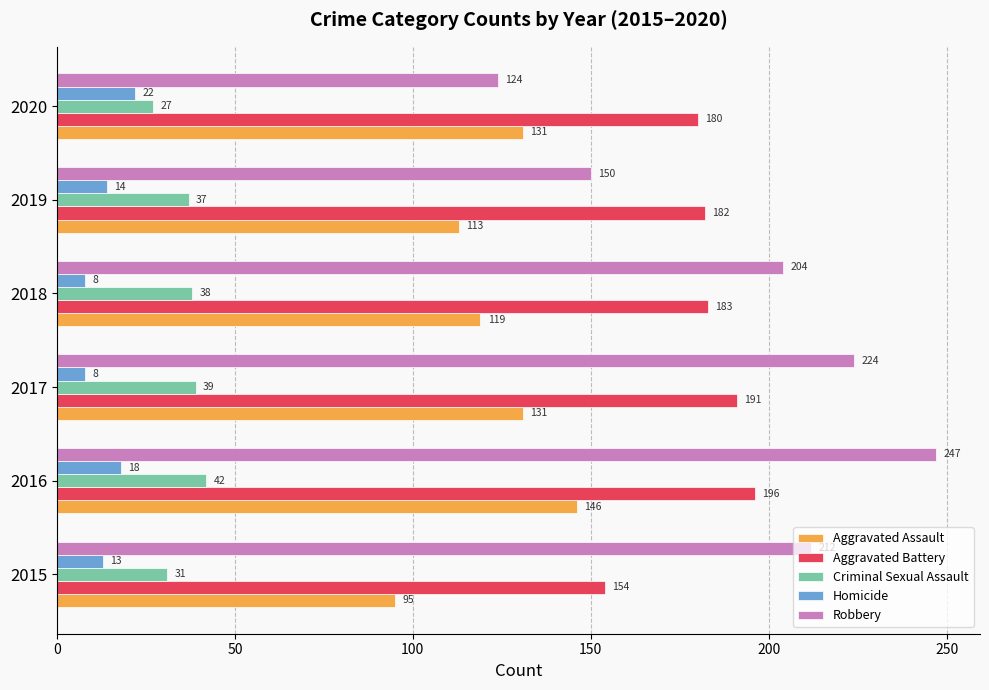

At 2018, list the series in order from largest to smallest.

Robbery, Aggravated Battery, Aggravated Assault, Criminal Sexual Assault, Homicide